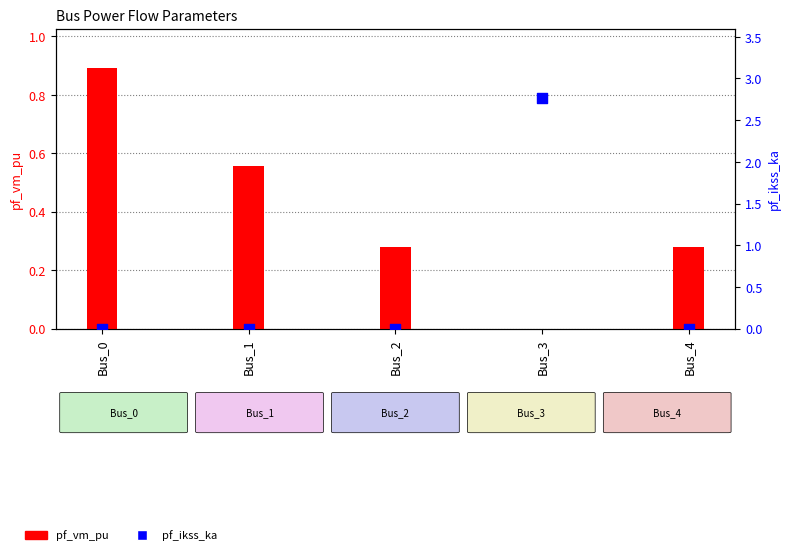

Is the value of pf_vm_pu at Bus_0 greater than the value of pf_ikss_ka at Bus_3?

No